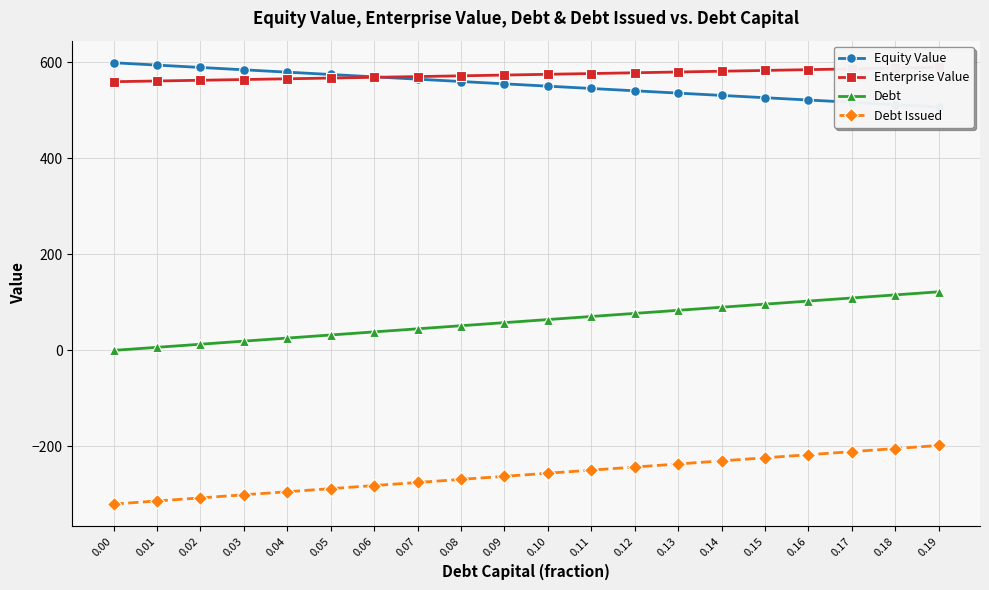

Which series has the widest spread of values?

Debt Issued